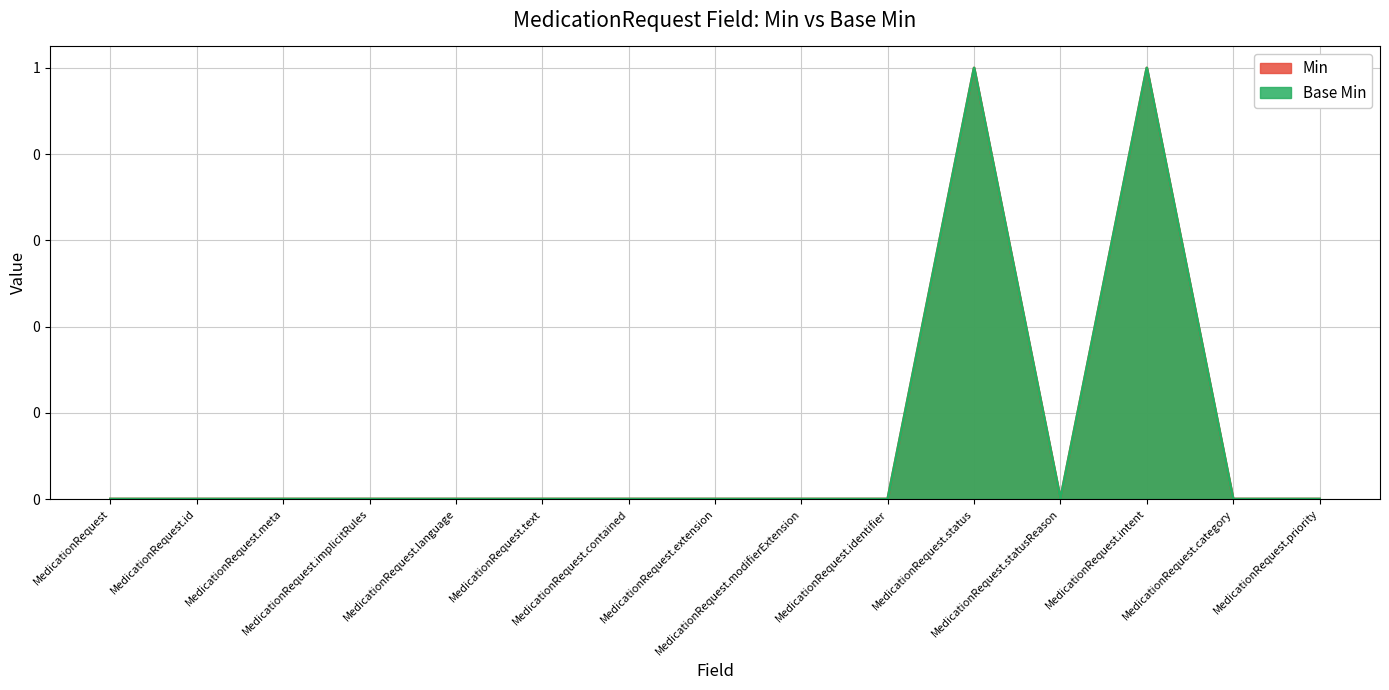

Reading right to left, transcribe all the data shown in this chart.

Min: MedicationRequest.priority=0	MedicationRequest.category=0	MedicationRequest.intent=1	MedicationRequest.statusReason=0	MedicationRequest.status=1	MedicationRequest.identifier=0	MedicationRequest.modifierExtension=0	MedicationRequest.extension=0	MedicationRequest.contained=0	MedicationRequest.text=0	MedicationRequest.language=0	MedicationRequest.implicitRules=0	MedicationRequest.meta=0	MedicationRequest.id=0	MedicationRequest=0
Base Min: MedicationRequest.priority=0	MedicationRequest.category=0	MedicationRequest.intent=1	MedicationRequest.statusReason=0	MedicationRequest.status=1	MedicationRequest.identifier=0	MedicationRequest.modifierExtension=0	MedicationRequest.extension=0	MedicationRequest.contained=0	MedicationRequest.text=0	MedicationRequest.language=0	MedicationRequest.implicitRules=0	MedicationRequest.meta=0	MedicationRequest.id=0	MedicationRequest=0